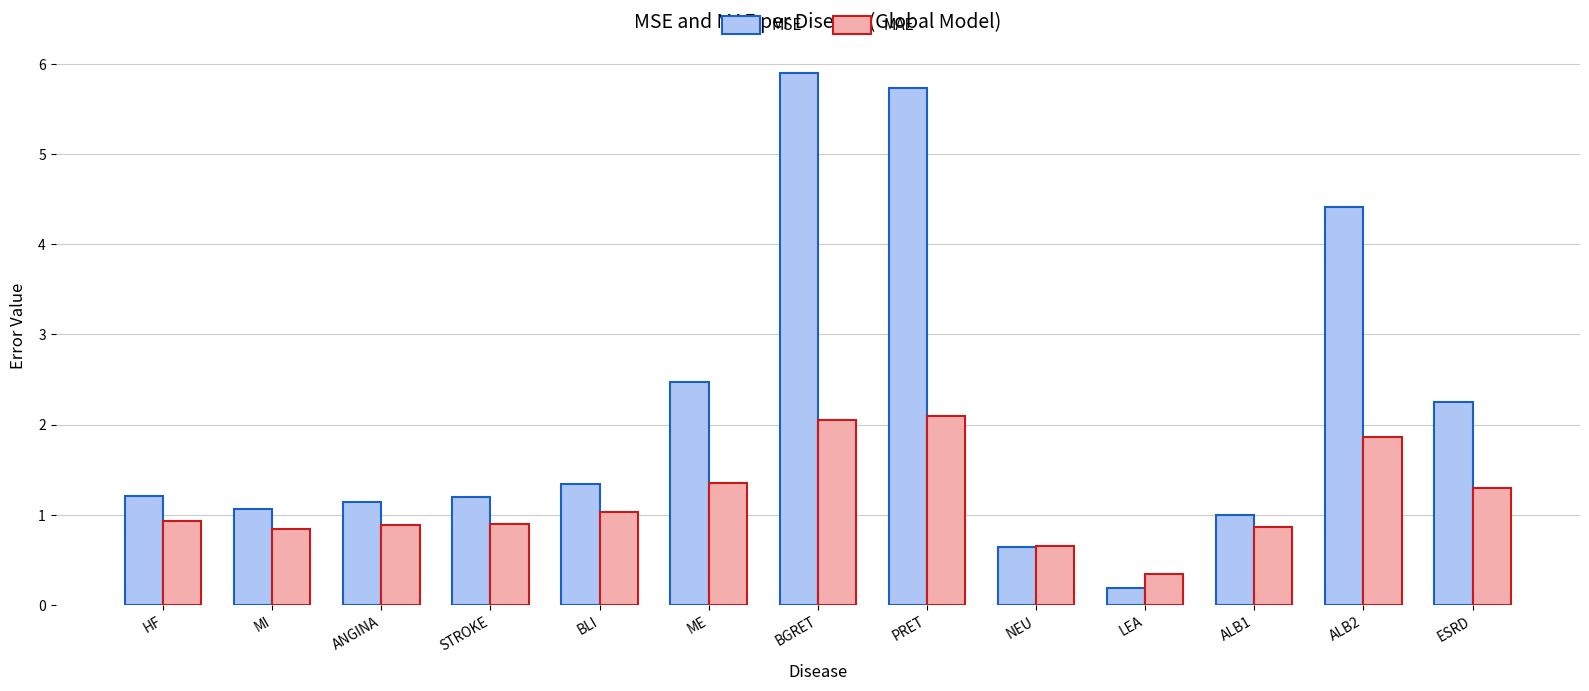

What is the difference between the maximum and minimum values in the MSE series?

5.7